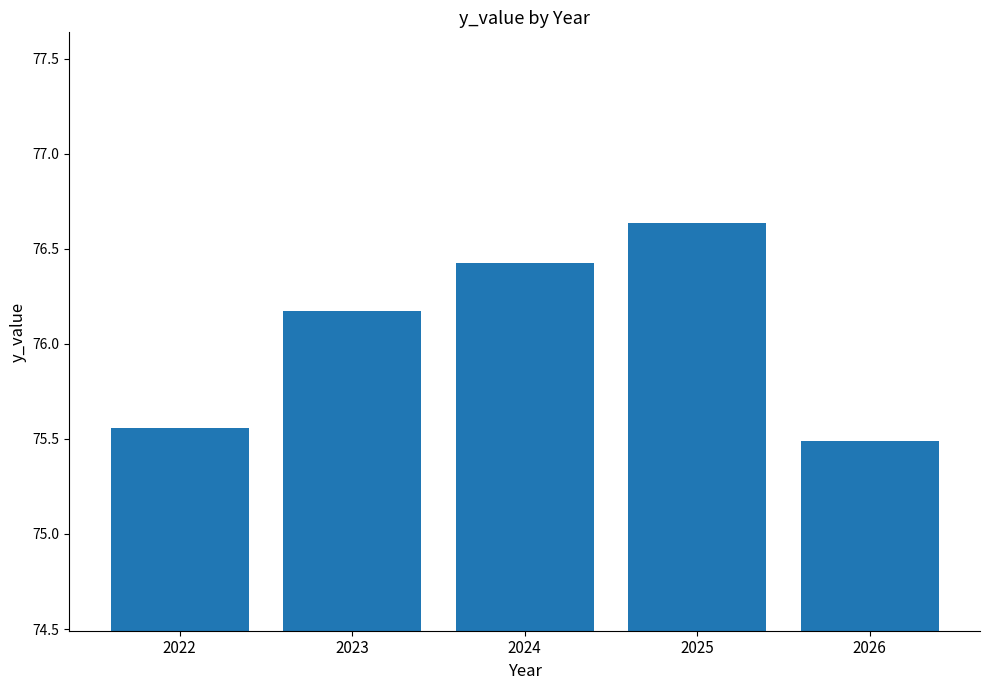

Count the values in the range 75 to 76.

2